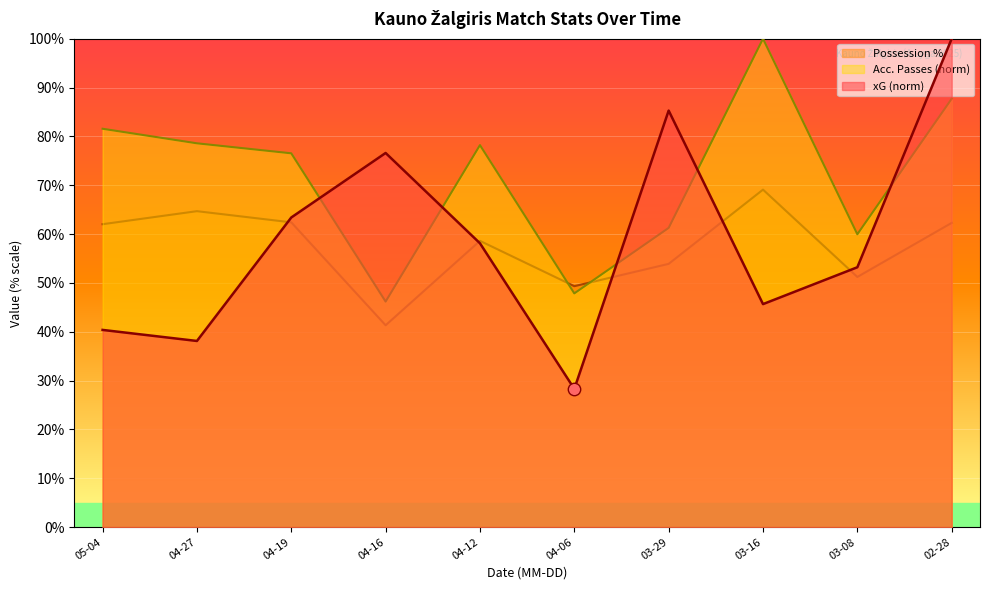

What are all the series names shown in the legend?

Possession %, Acc. Passes (norm), xG (norm)